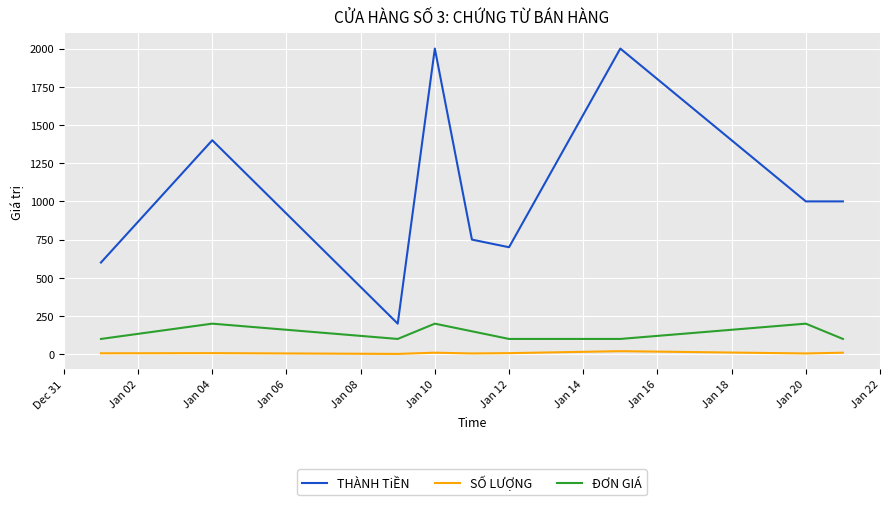

Which series has the largest range (max minus min)?

THÀNH TiỀN